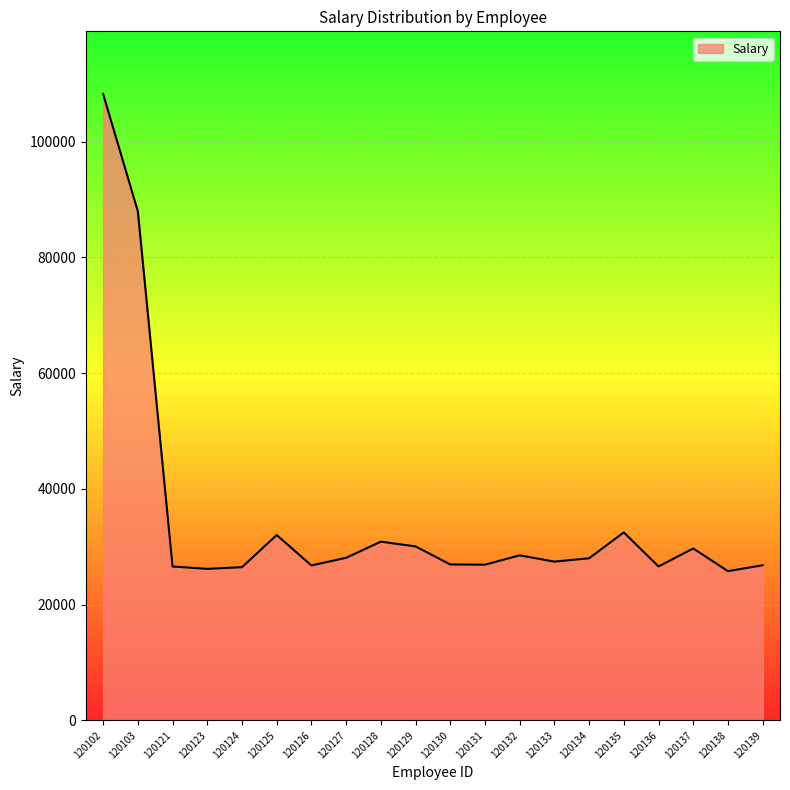

At which label does the data first exceed 28015?

120102